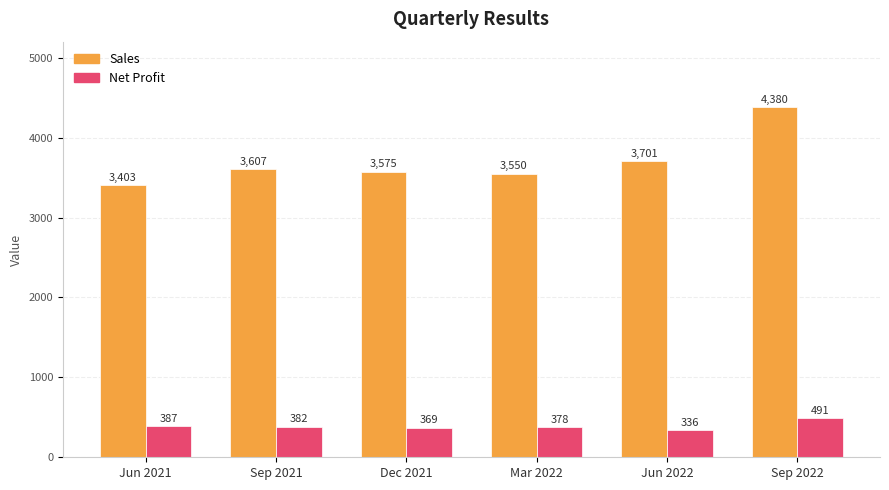

Reading right to left, extract all data points from this chart.

Sales: Sep 2022=4380	Jun 2022=3701	Mar 2022=3550	Dec 2021=3575	Sep 2021=3607	Jun 2021=3403
Net Profit: Sep 2022=491	Jun 2022=336	Mar 2022=378	Dec 2021=369	Sep 2021=382	Jun 2021=387